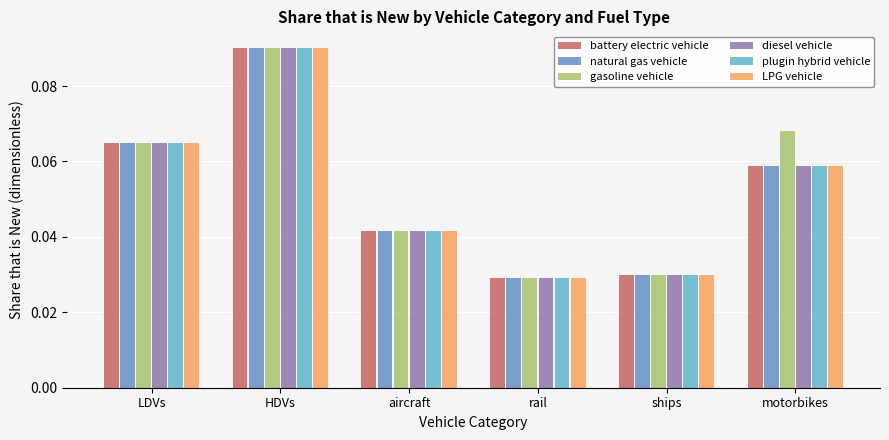

What is the label of the 2nd bar from the left?

HDVs